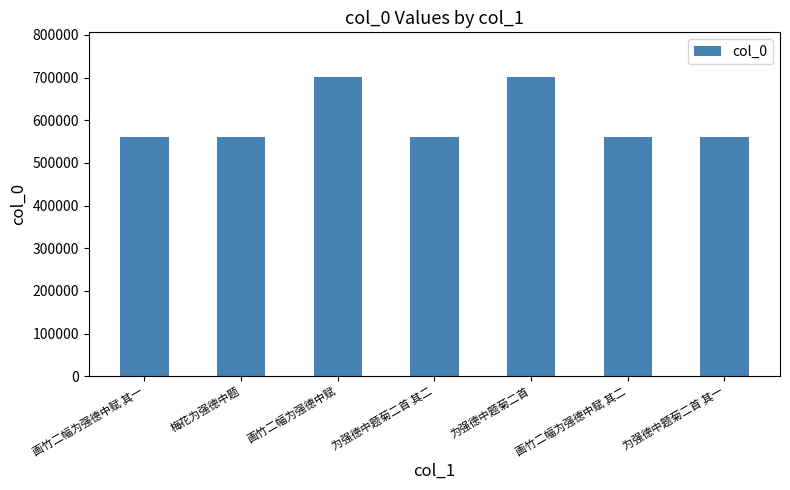

What is the difference between the values at 画竹二幅为强德中赋 其二 and 为强德中题菊二首?

140604